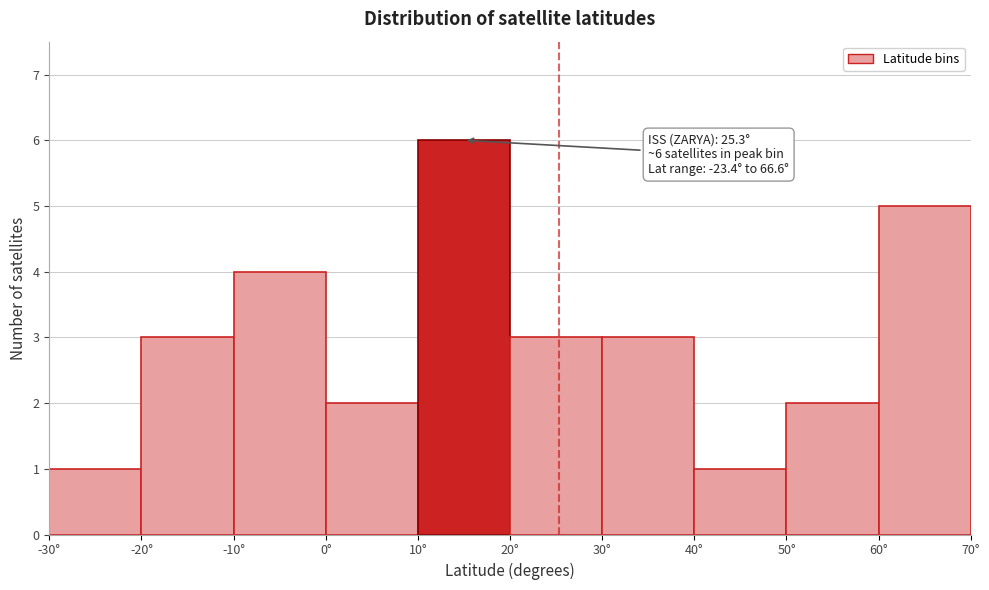

Which range on the x-axis has the tallest bar?

10 to 20